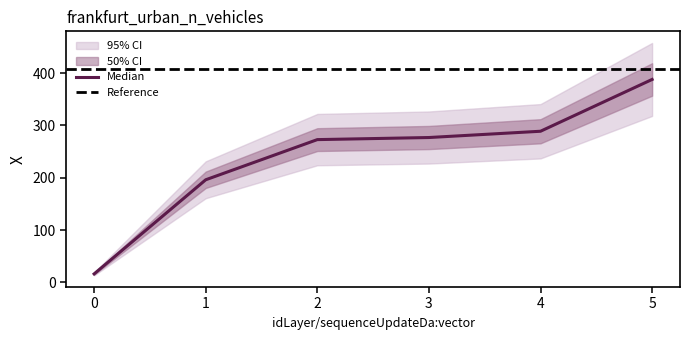

Approximately how many times larger is the value at 1 compared to 4?

0.7